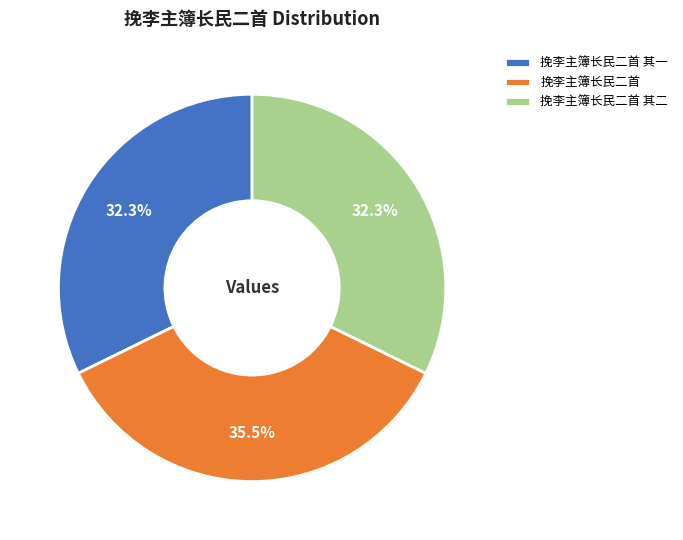

To the nearest percent, what portion does 挽李主簿长民二首 其一 represent?

32%